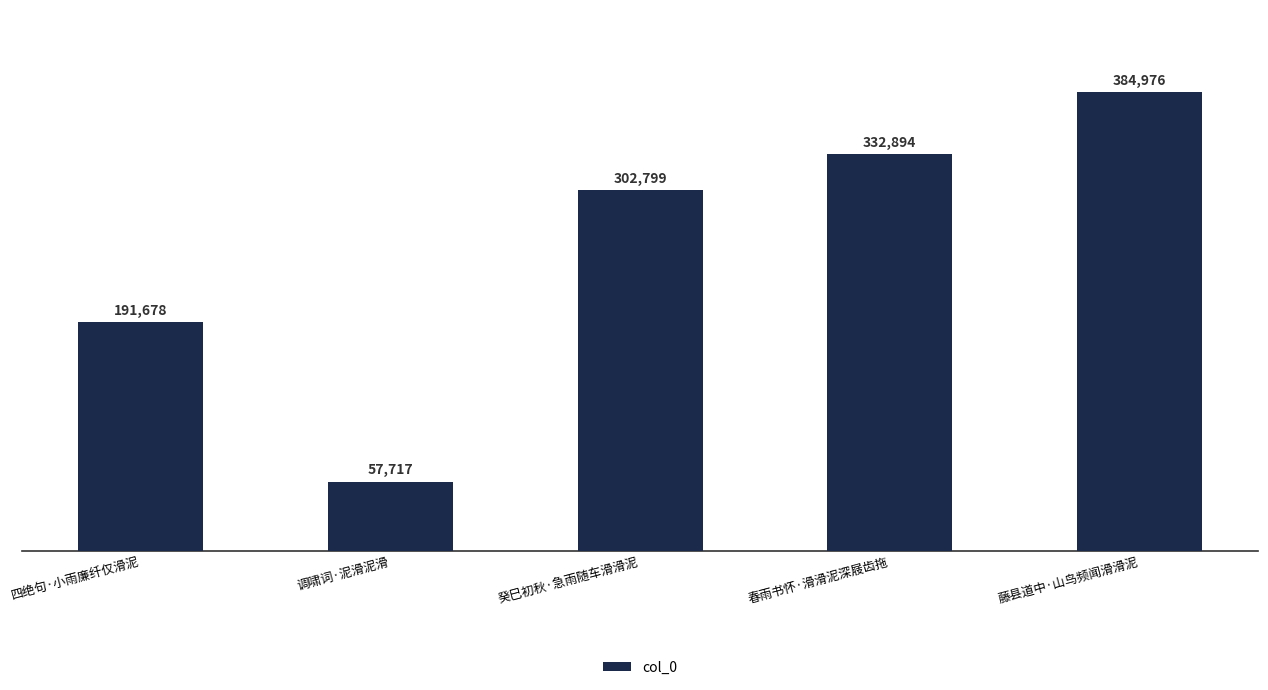

Which label corresponds to the smallest value in the chart?

调啸词·泥滑泥滑